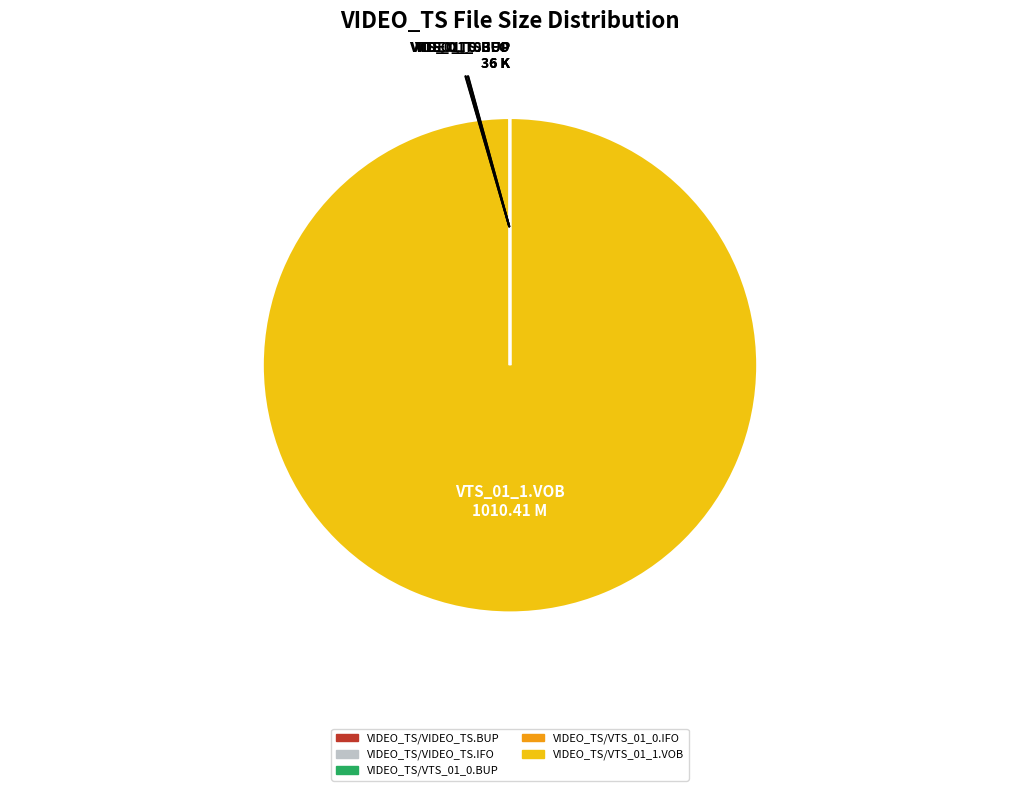

Which slice represents more than half of the pie?

VIDEO_TS/VTS_01_1.VOB